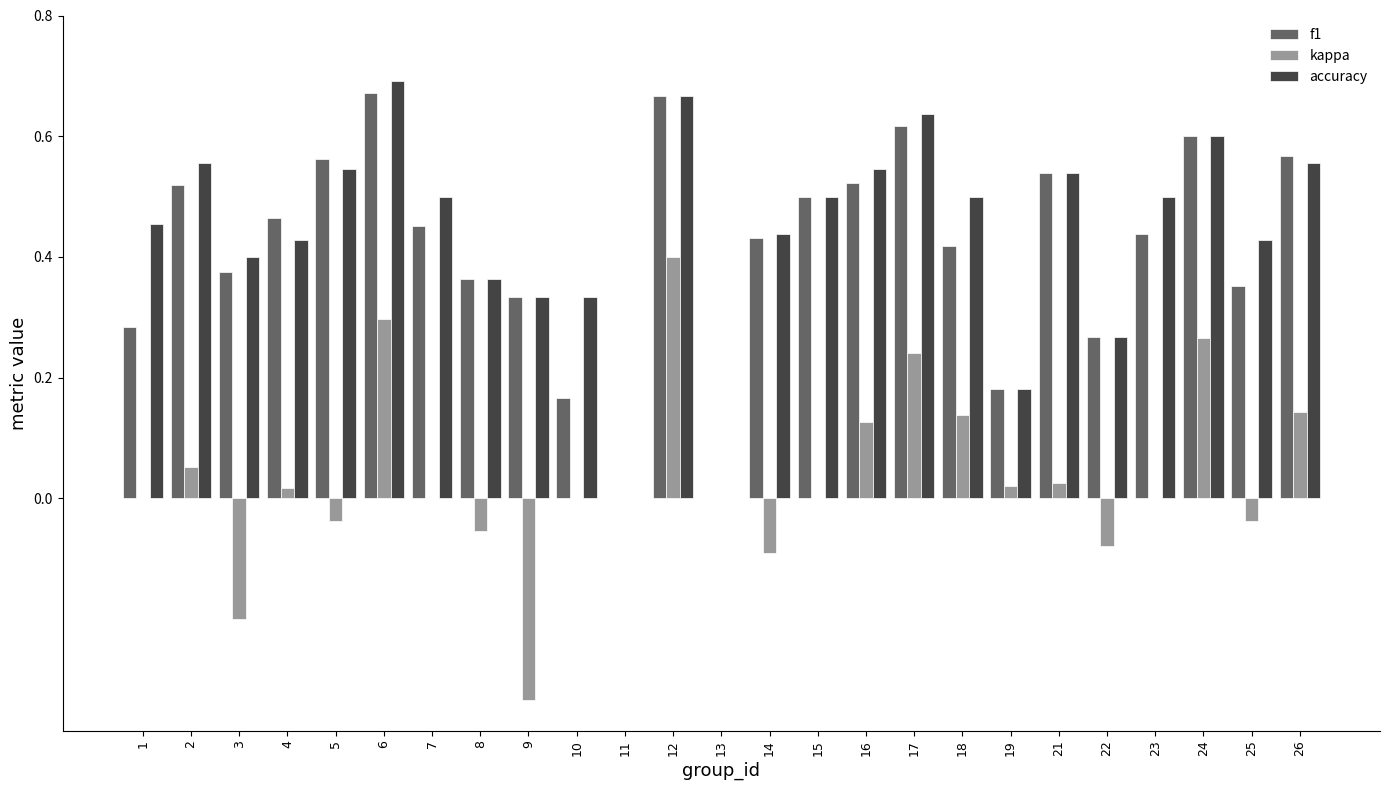

Which label corresponds to the largest value in the chart?

6